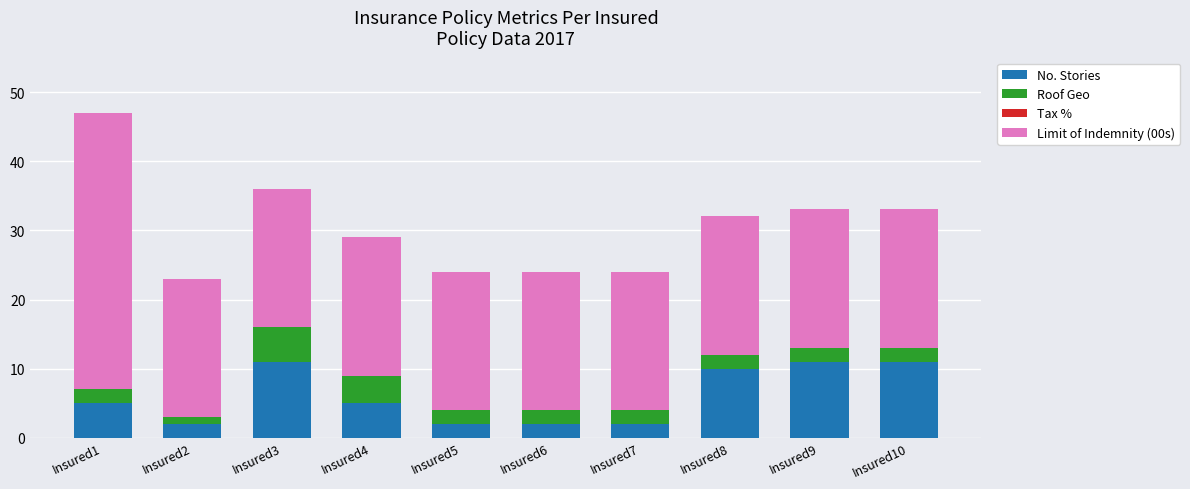

At which category is the sum across all series the highest?

Insured1